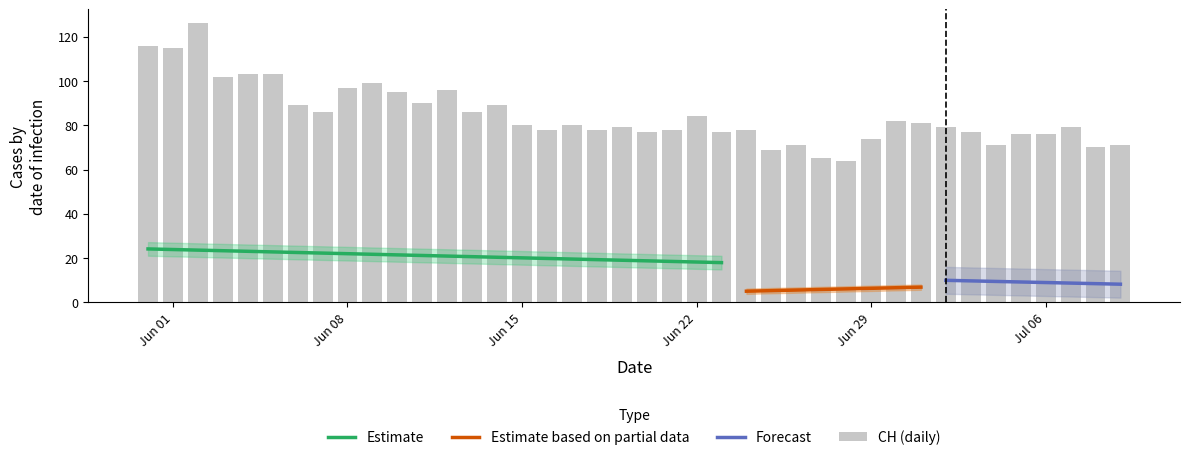

Which series has the largest total across all categories?

CH